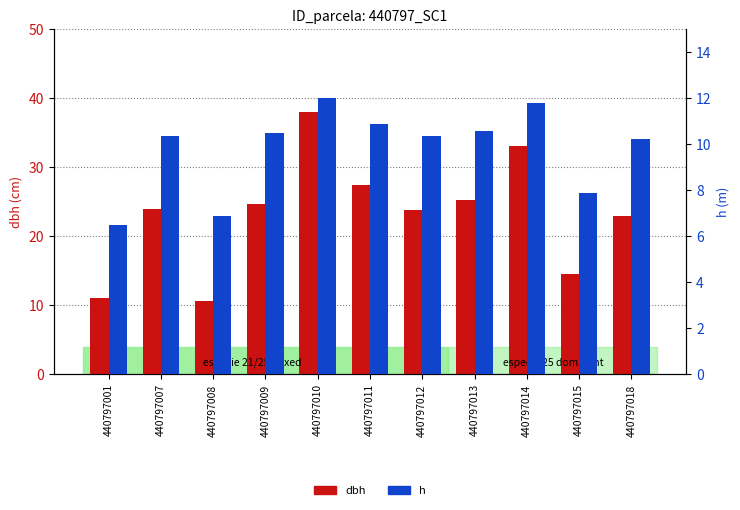

What value does the dbh series have at 440797011?

27.4